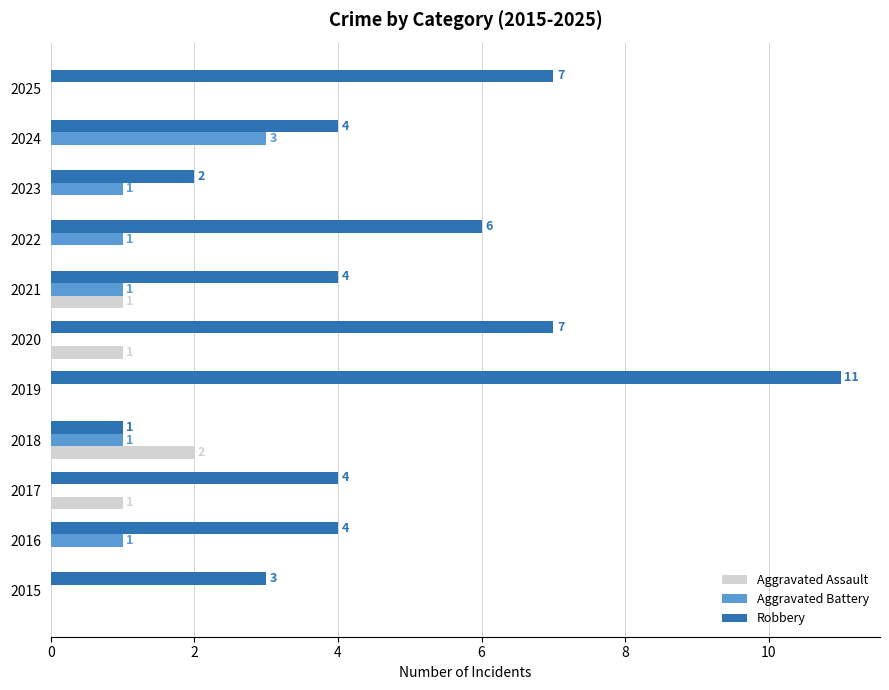

What are all the series names shown in the legend?

Aggravated Assault, Aggravated Battery, Robbery